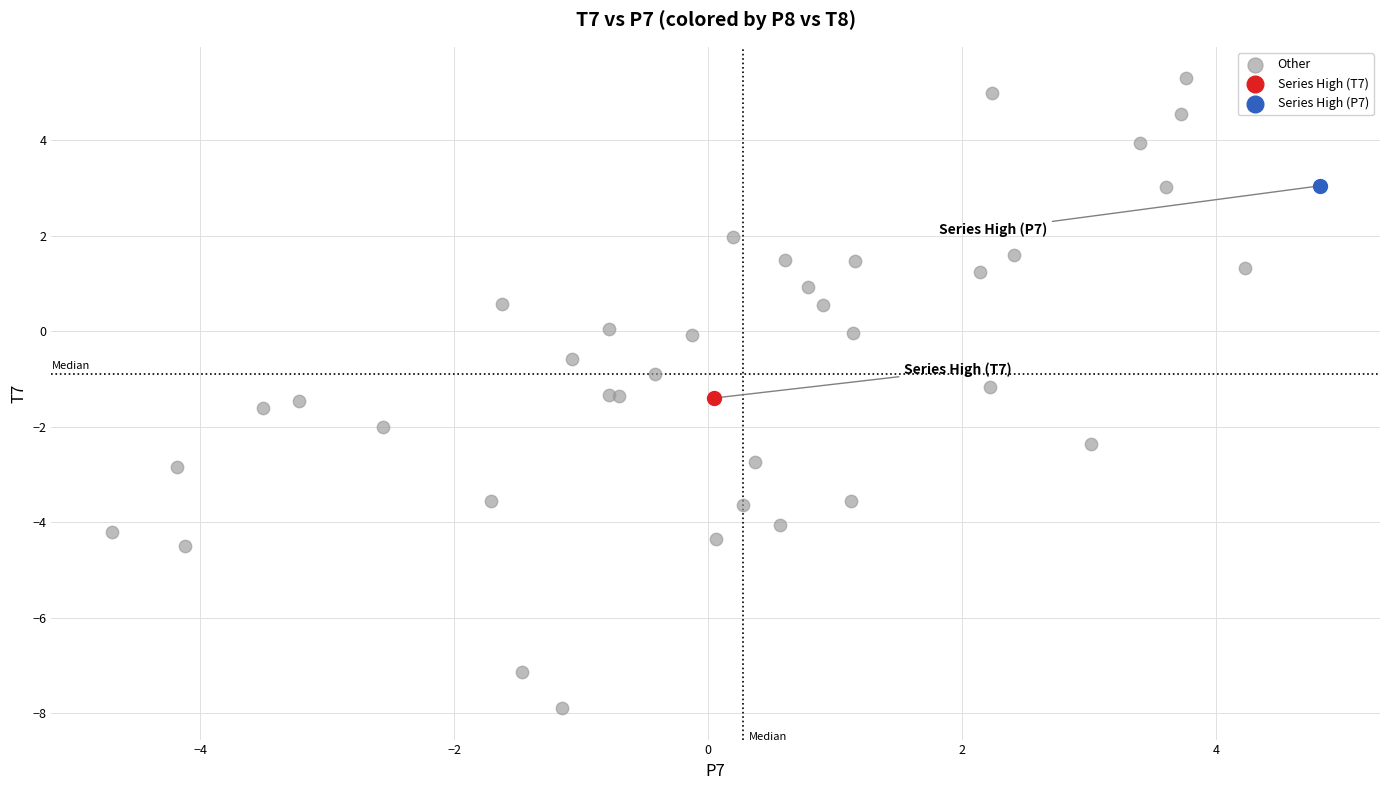

What are all the series names shown in the legend?

Other, Series High (T7), Series High (P7)